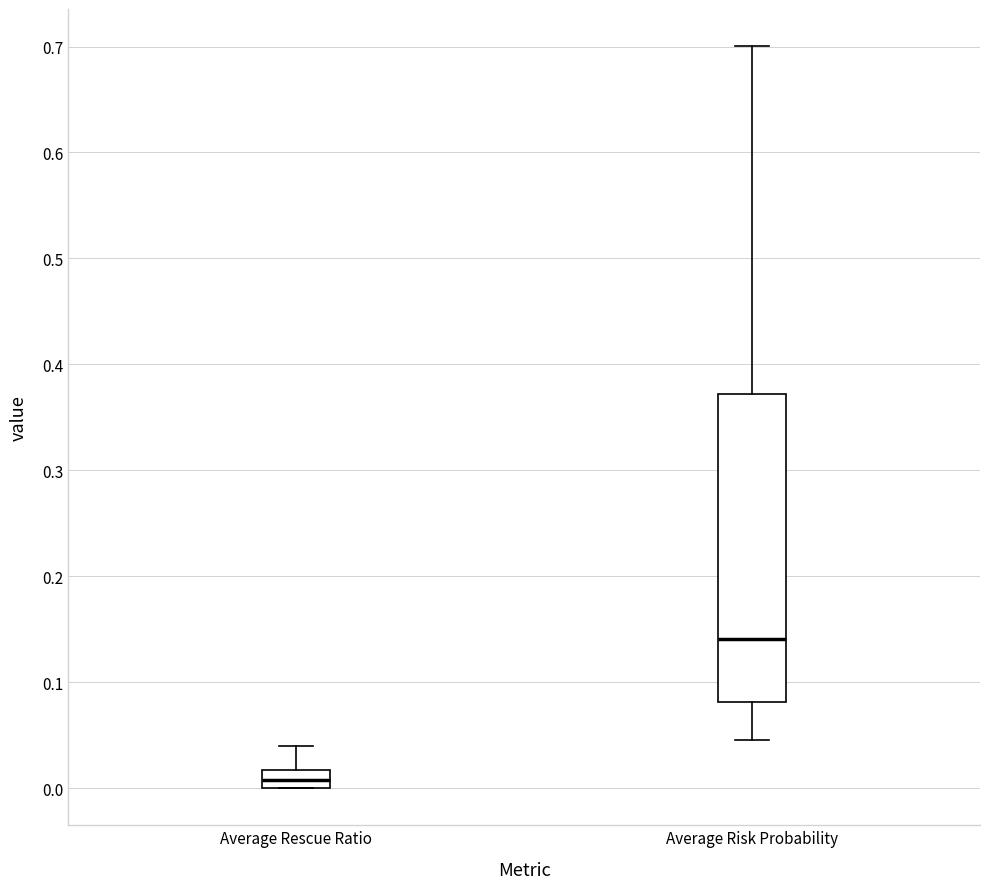

Which box has the highest median line?

Average Risk Probability